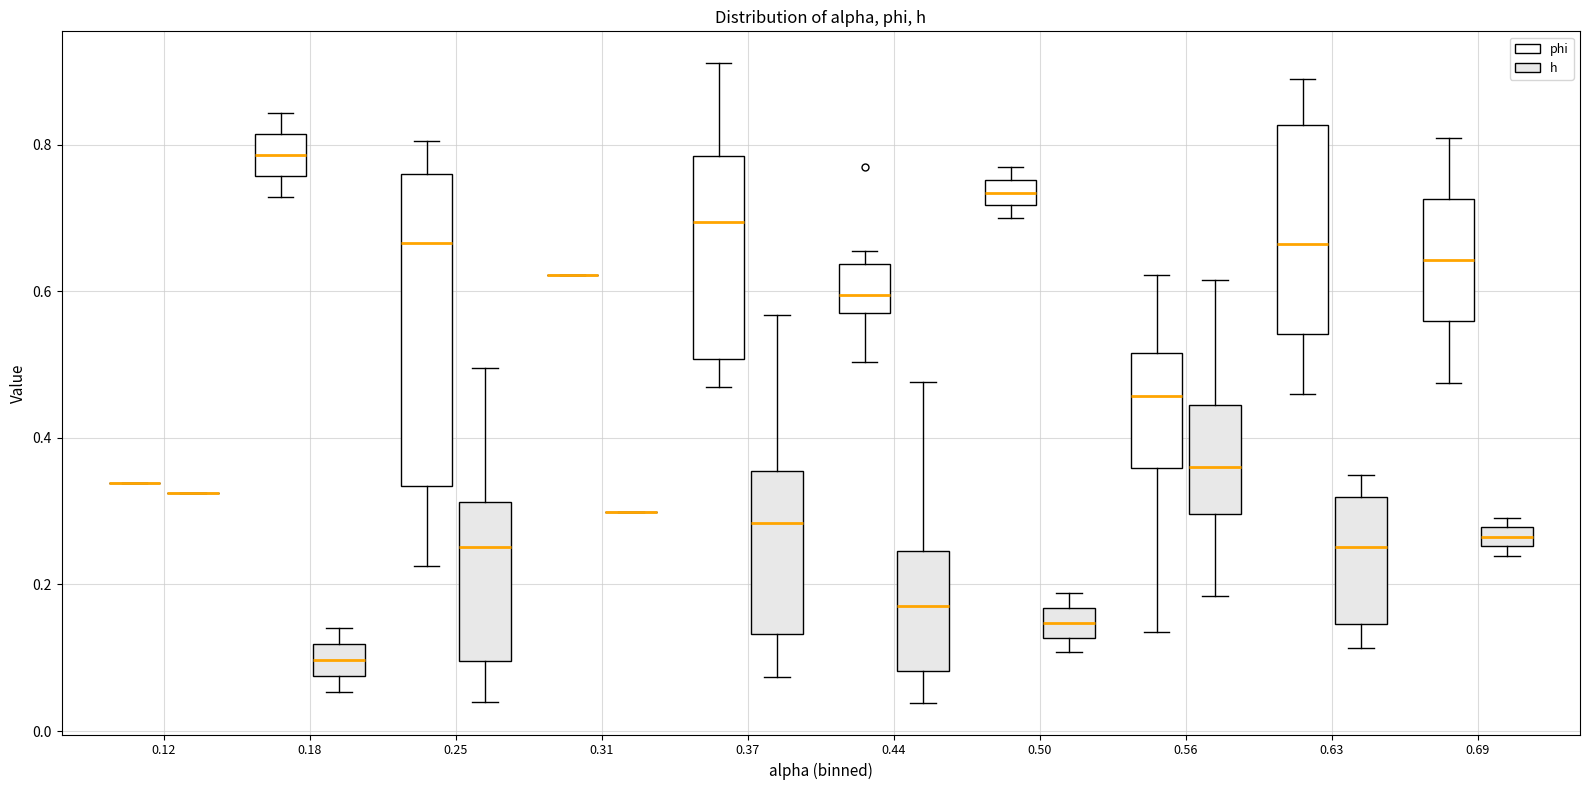

Comparing the boxes themselves (not the whiskers), which one is the tallest?

0.25 (phi)